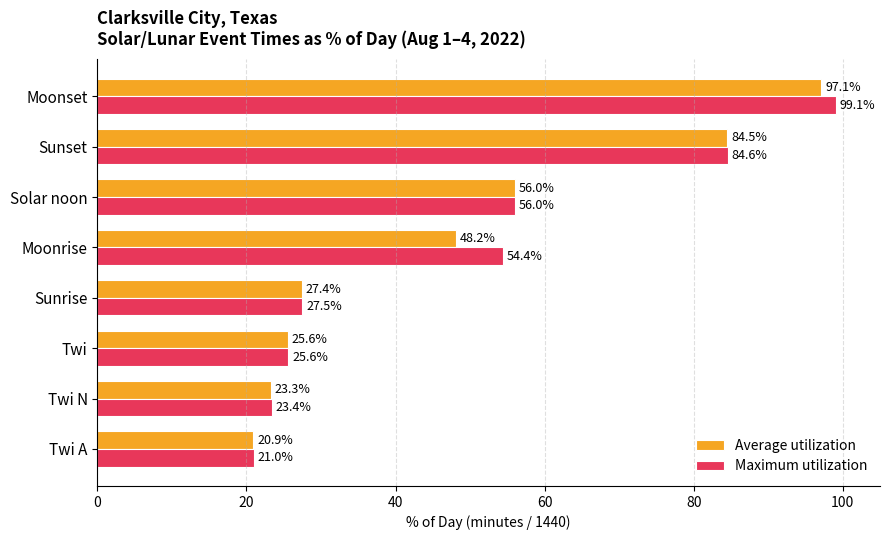

What is the difference between the maximum and minimum values in the Maximum utilization series?

78.1